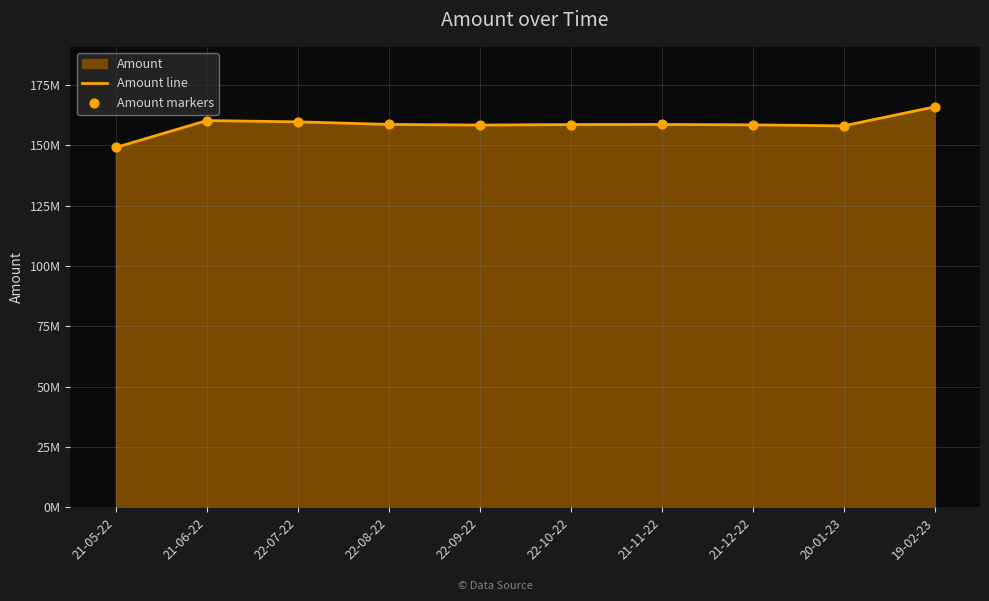

What is the total value across all series at 22-09-22?

316837590